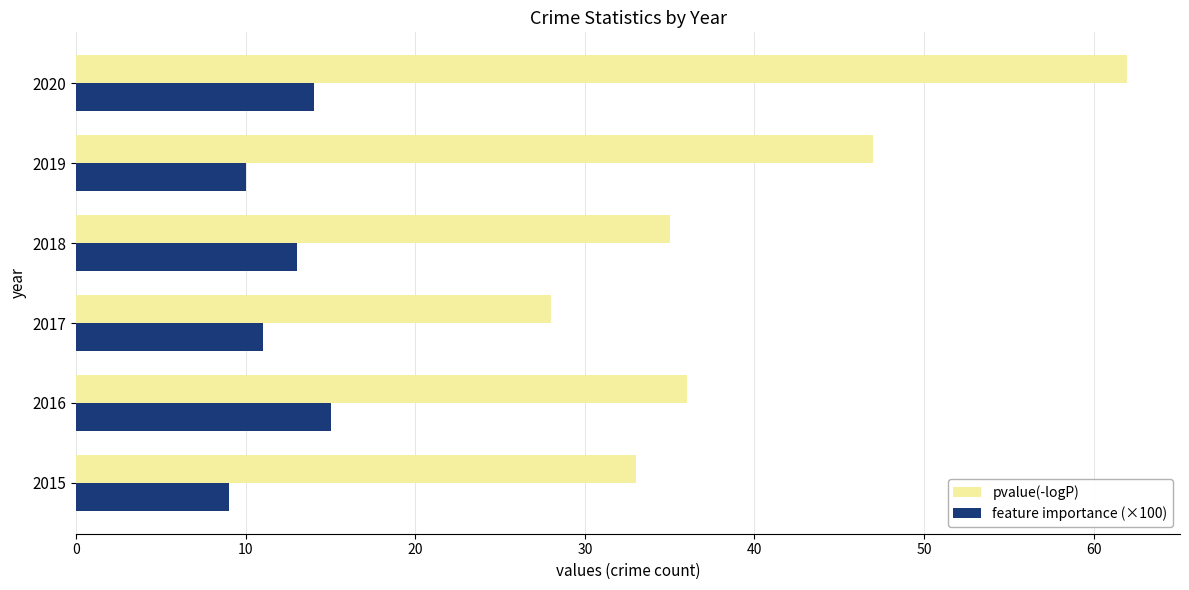

Is it true that feature importance (×100) equals 11 at 2017?

True